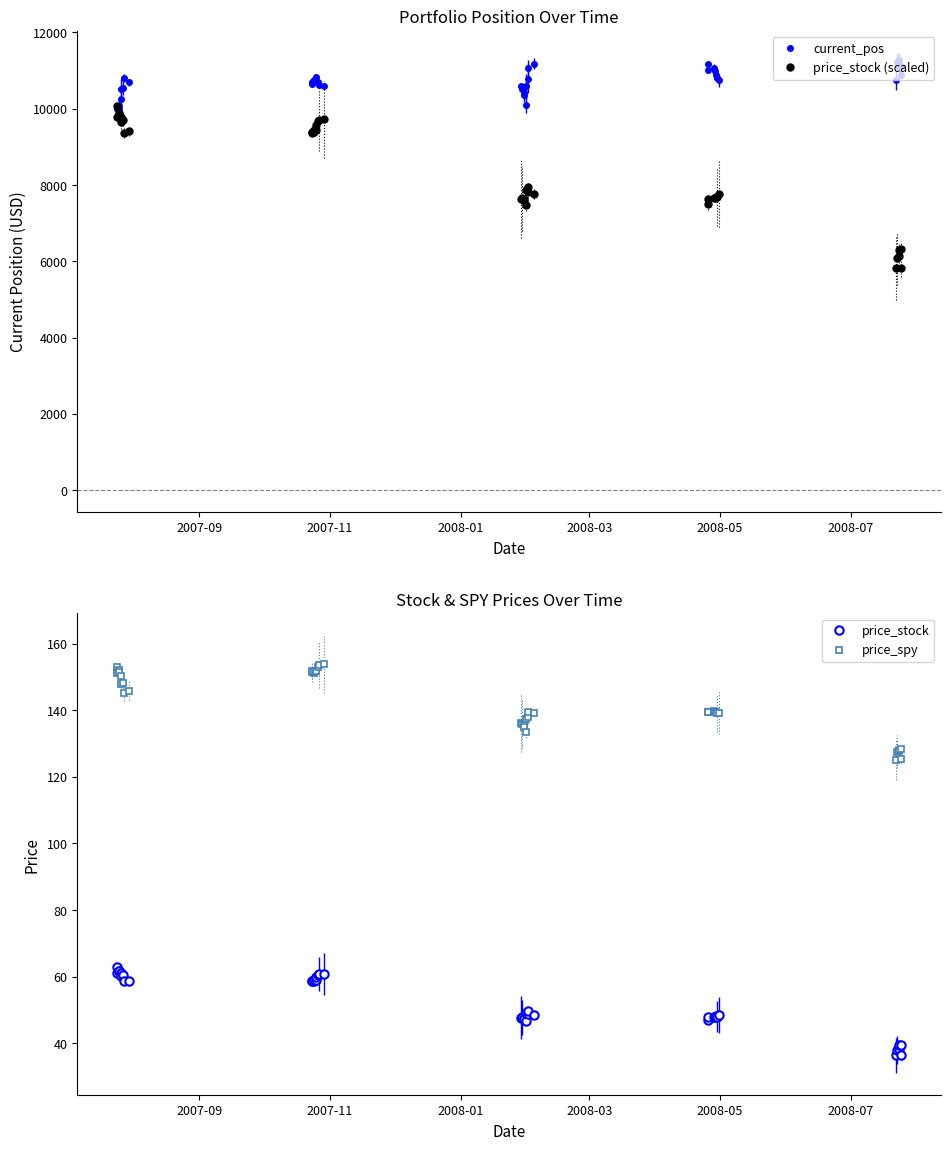

Reading left to right, extract all data points from this chart.

current_pos: 10000.0	10053.5	9998.4	10083.8	10260.2	10529.1	10551.9	10807.7	10687.7	10687.7	10646.5	10753.3	10754.8	10736.5	10830.9	10700.5	10633.6	10584.9	10584.9	10507.0	10446.2	10350.9	10105.4	10588.7	10791.4	11054.9	11179.2	11179.2	11014.6	11068.0	10995.0	10877.2	10800.4	10742.1	10742.1	11220.6	11282.2	11104.5	11115.1	10880.6
price_stock (scaled): 10080.0	9787.2	9868.8	9876.8	9784.0	9641.6	9700.8	9368.0	9403.2	9368.0	9385.6	9380.8	9430.4	9444.8	9561.6	9665.6	9707.2	9720.0	7627.2	7648.0	7630.4	7574.4	7470.4	7860.8	7820.8	7936.0	7777.6	7494.4	7643.2	7664.0	7662.4	7692.8	7681.6	7763.2	5820.8	6078.4	6136.0	6294.4	6326.4	5825.6
price_stock: 63.0	61.2	61.7	61.7	61.1	60.3	60.6	58.5	58.8	58.5	58.7	58.6	58.9	59.0	59.8	60.4	60.7	60.8	47.7	47.8	47.7	47.3	46.7	49.1	48.9	49.6	48.6	46.8	47.8	47.9	47.9	48.1	48.0	48.5	36.4	38.0	38.4	39.3	39.5	36.4
price_spy: 153.1	151.3	152.0	151.6	150.2	148.0	148.2	145.1	145.9	151.5	151.8	151.2	151.5	151.7	151.8	153.1	153.6	153.9	136.1	135.9	135.6	134.9	133.4	137.4	137.9	139.6	139.2	139.4	139.6	139.9	139.6	139.4	139.1	139.3	125.2	127.5	127.9	128.2	128.3	125.5